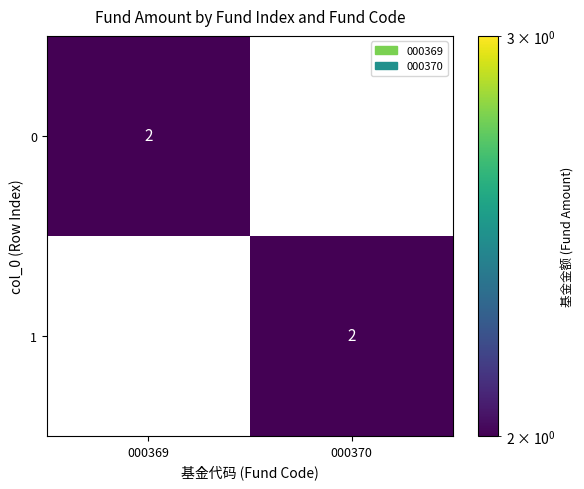

Which category has the lowest value in the 1 series?

000369